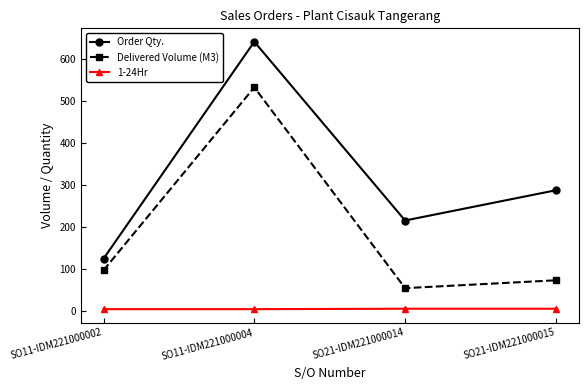

Where does the Delivered Volume (M3) series first go above 97?

SO11-IDM221000002